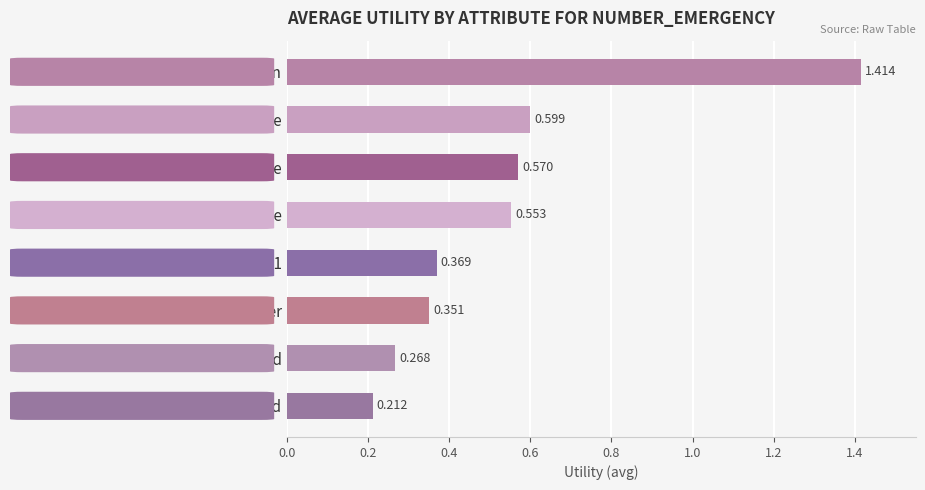

Does the chart contain any negative values?

No